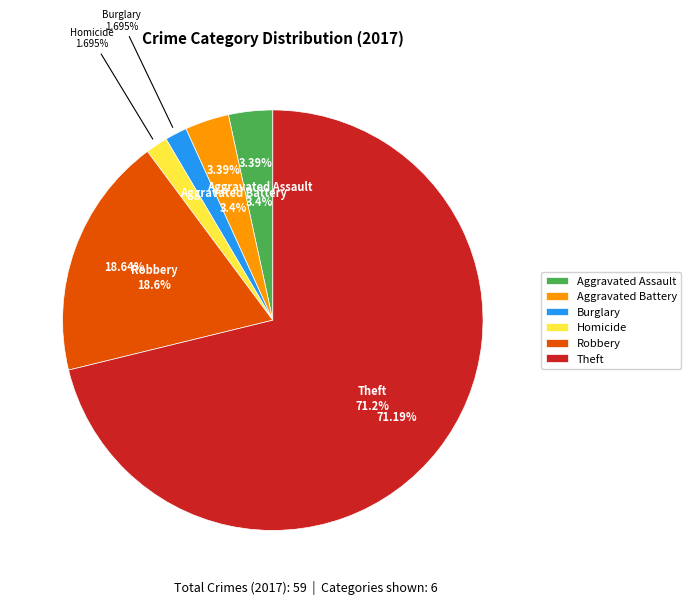

To the nearest percent, what portion does Aggravated Battery represent?

3%